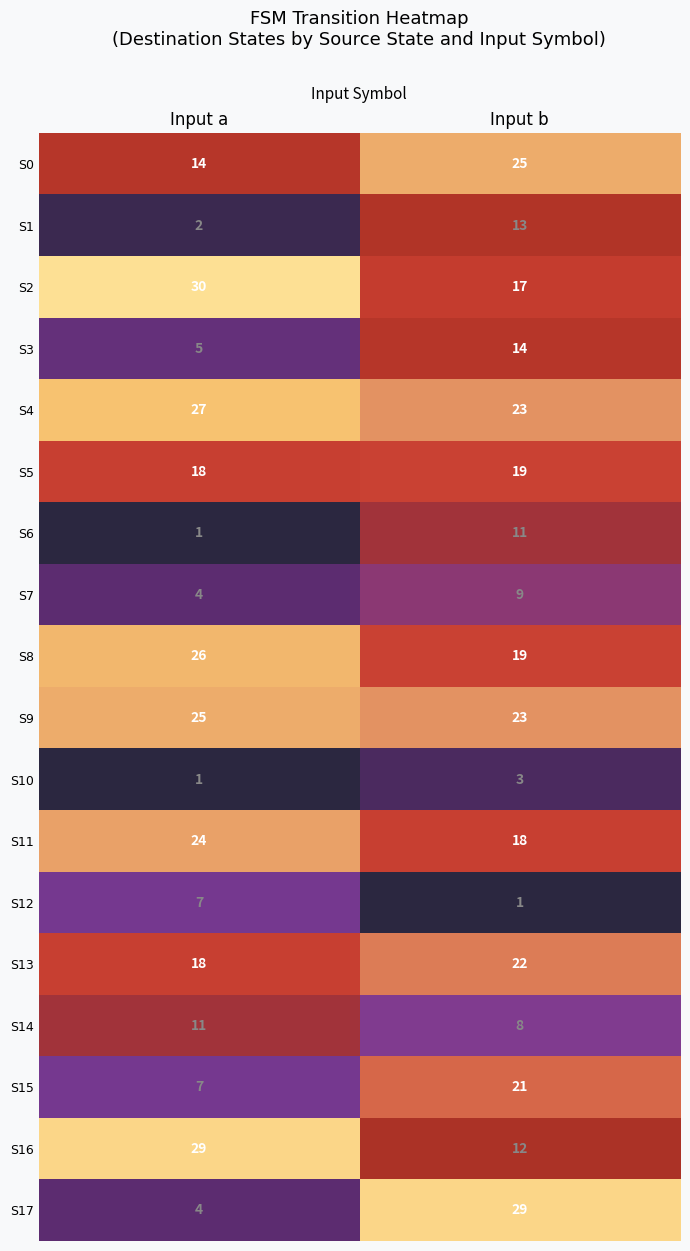

Is it true that S14 equals 7 at Input a?

False